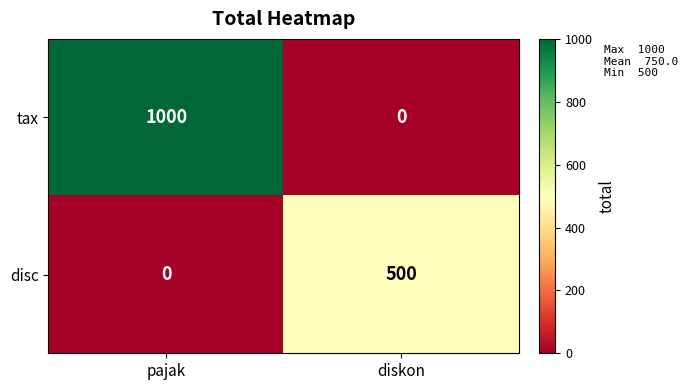

What is the sum of the tax values at diskon and pajak?

1000